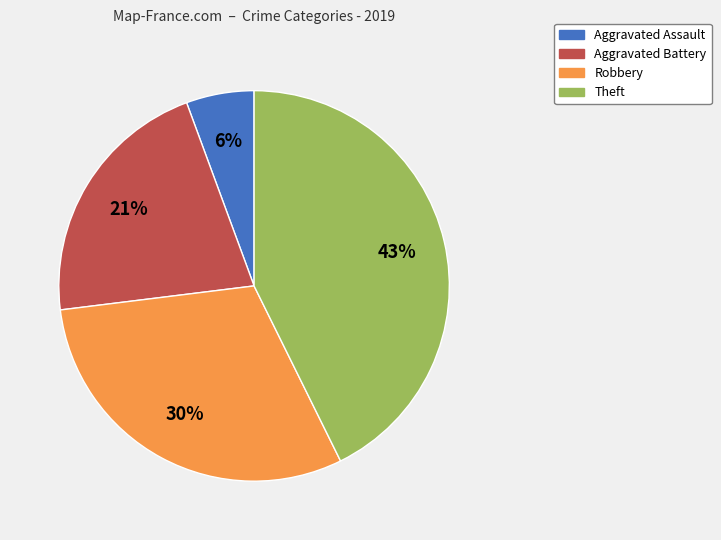

What is the smallest slice in the pie chart?

Aggravated Assault